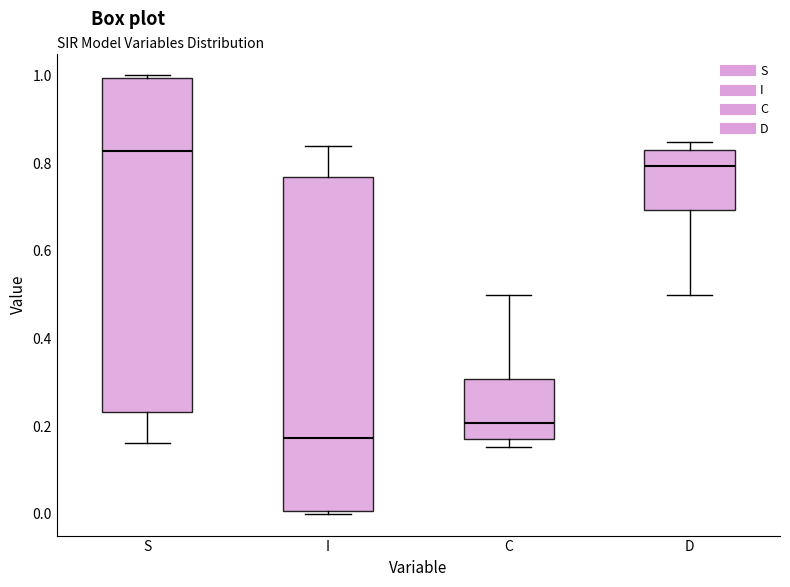

Which box's median line is the highest?

S